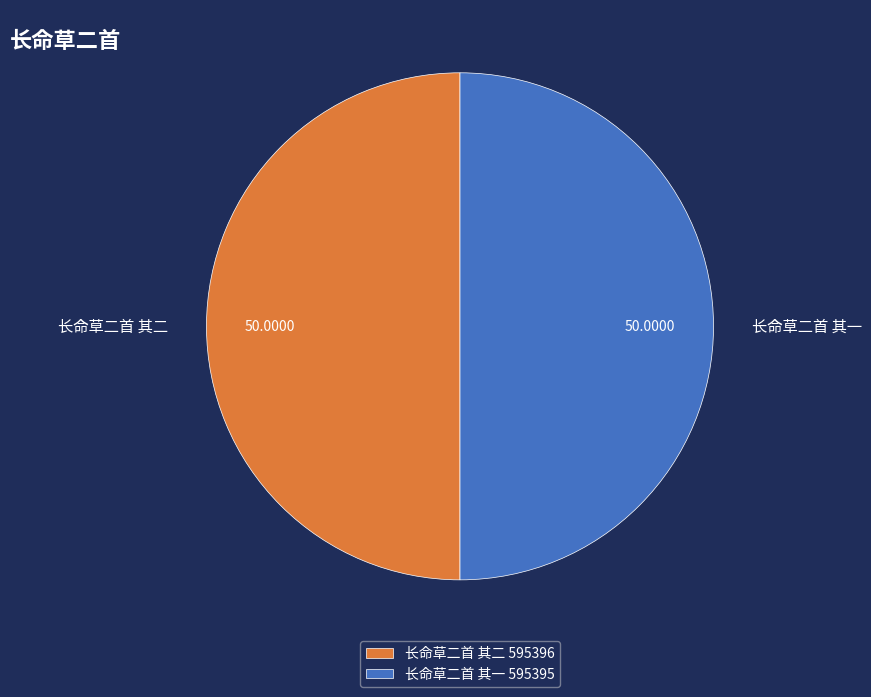

Combined, do 长命草二首 其二 and 长命草二首 其一 account for over 50%?

Yes